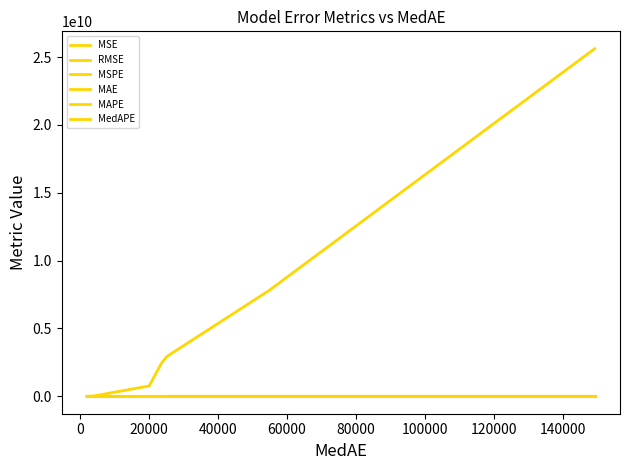

What is the average value of the MSPE series?

8.2